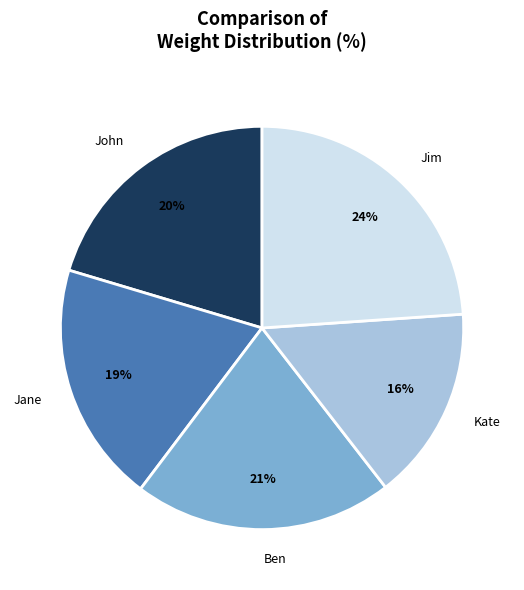

To the nearest percent, what is the average slice percentage?

20%